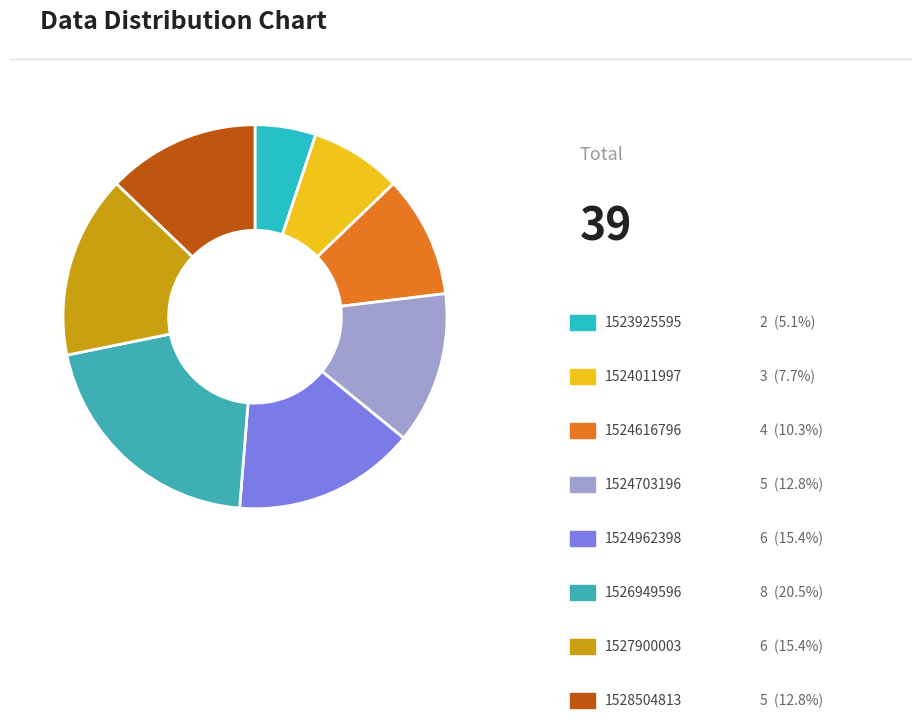

How many segments does this pie chart have?

8